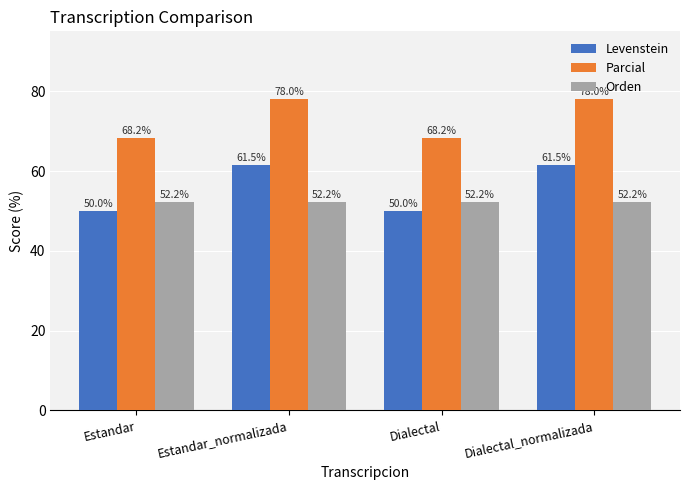

What is the label of the 2nd bar from the right?

Dialectal